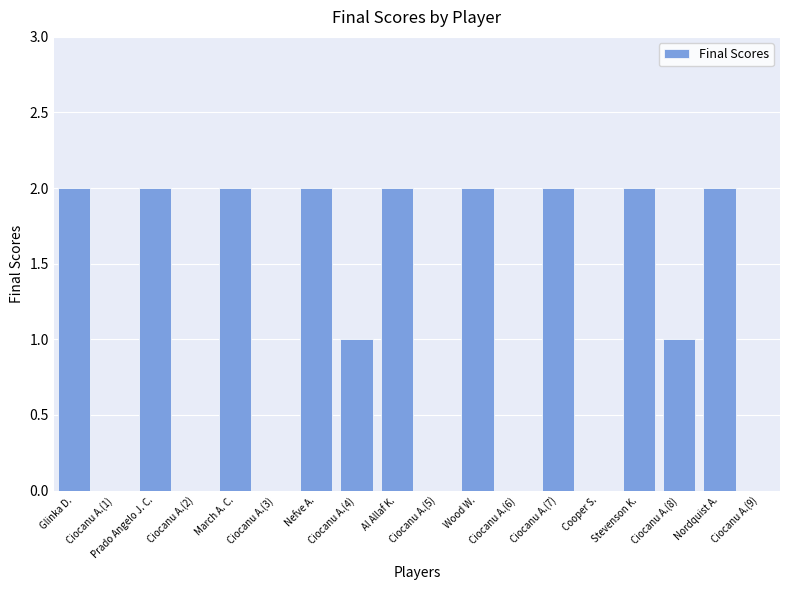

What is the sum of all values?

20